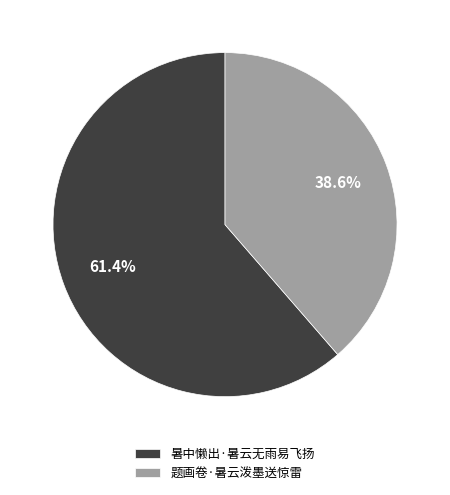

Do 题画卷·暑云泼墨送惊雷 and 暑中懒出·暑云无雨易飞扬 together represent more than half of the pie?

Yes